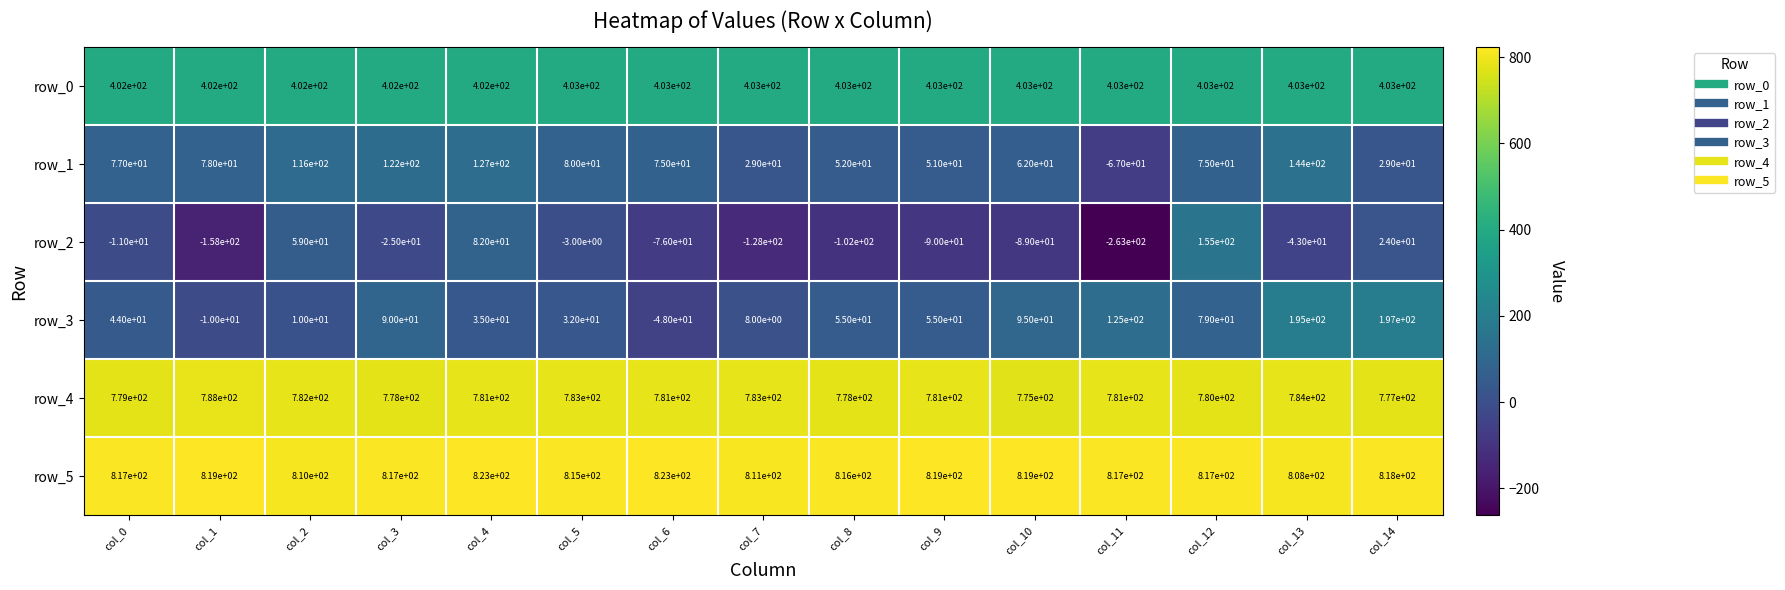

What is the smallest value displayed?

-263